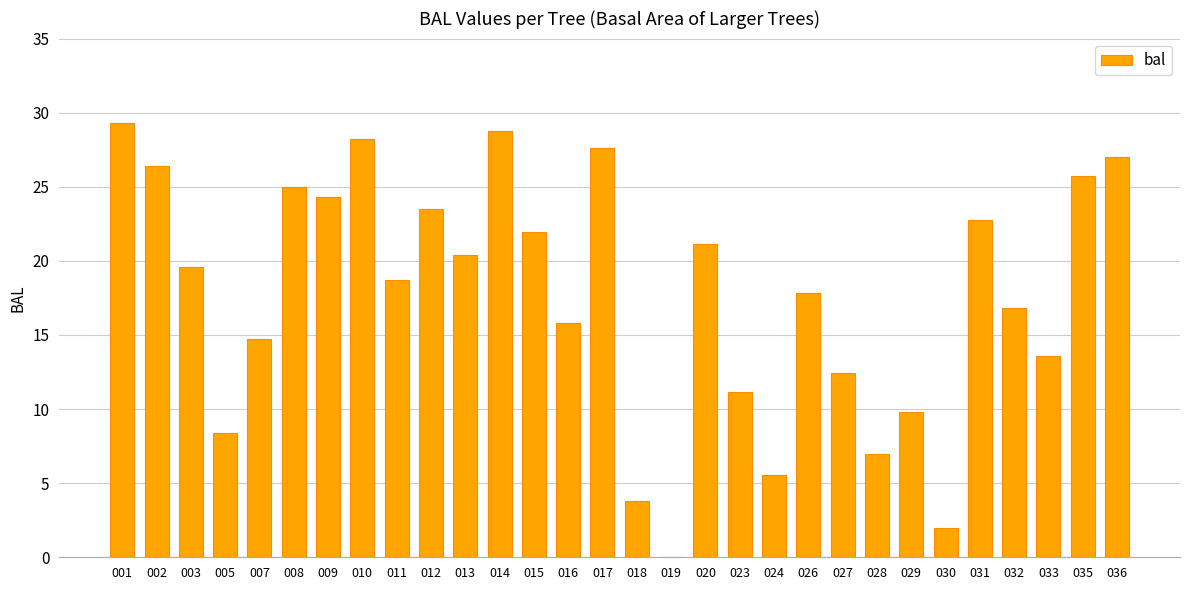

What is the average value?

17.6